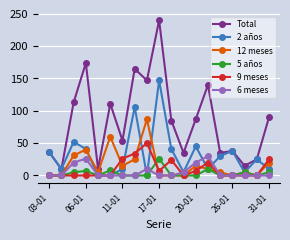

Rank the series by their maximum value, from lowest to highest.

5 años, 6 meses, 9 meses, 12 meses, 2 años, Total